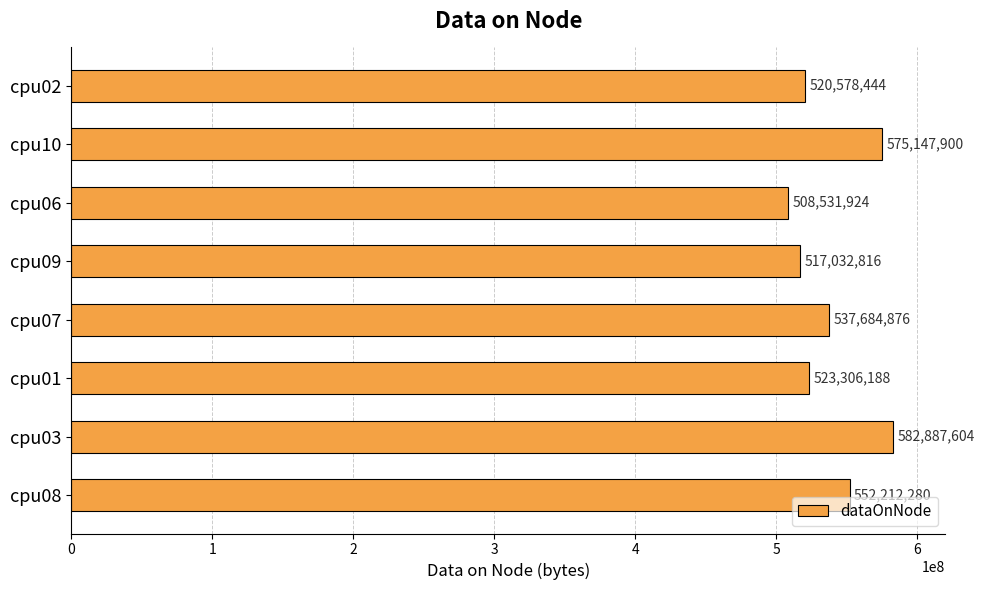

Reading top to bottom, extract all data points from this chart.

520578444	575147900	508531924	517032816	537684876	523306188	582887604	552212280